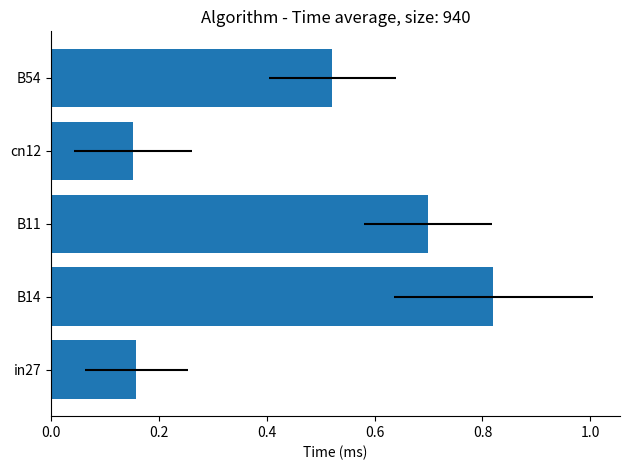

What is the greatest value displayed?

0.8